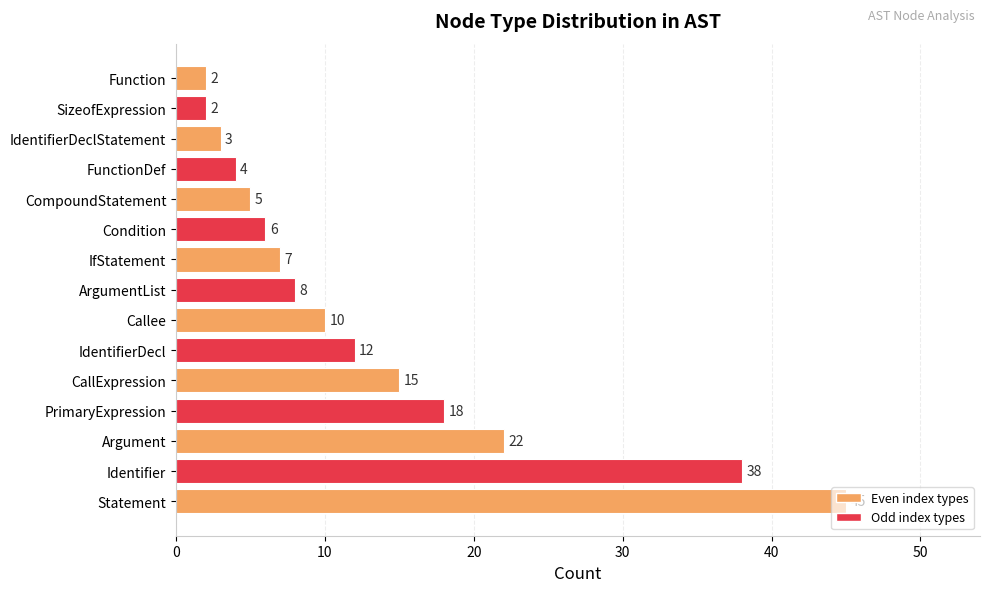

What value does the data have at PrimaryExpression?

18